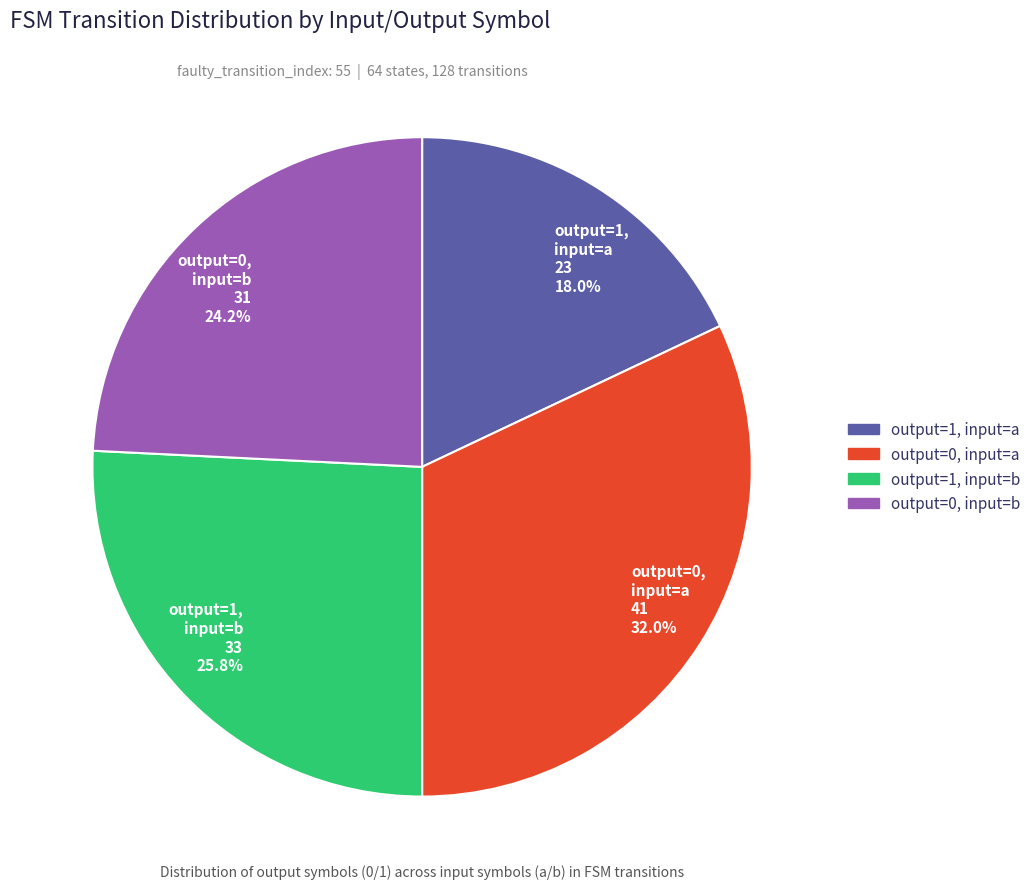

Which has a higher value, output=1, input=b or output=0, input=a?

output=0, input=a